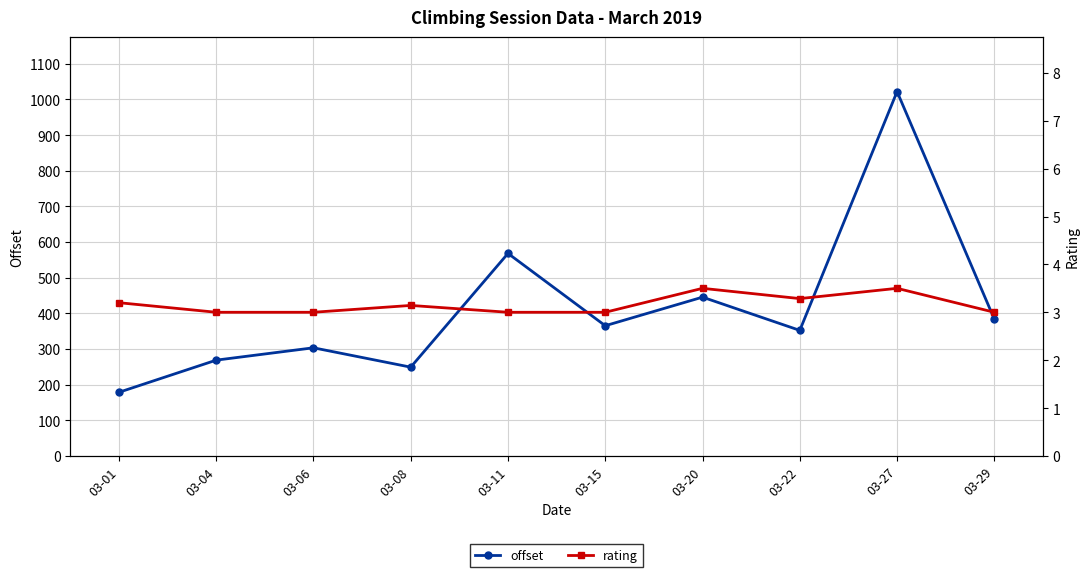

What is the maximum value for rating?

3.5